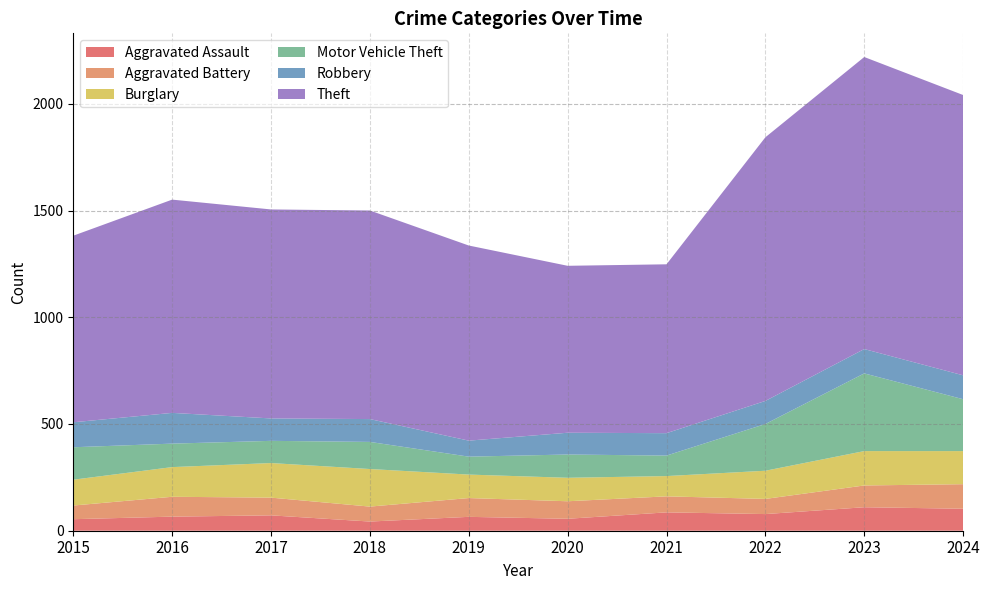

Reading left to right, transcribe all the data shown in this chart.

Aggravated Assault: 54	66	72	43	65	56	86	78	110	103
Aggravated Battery: 64	93	83	70	88	82	75	71	102	115
Burglary: 121	139	162	176	110	110	95	132	161	155
Motor Vehicle Theft: 152	110	104	127	84	109	96	219	364	243
Robbery: 117	144	105	107	75	102	105	108	114	112
Theft: 874	999	979	977	914	782	791	1235	1368	1313